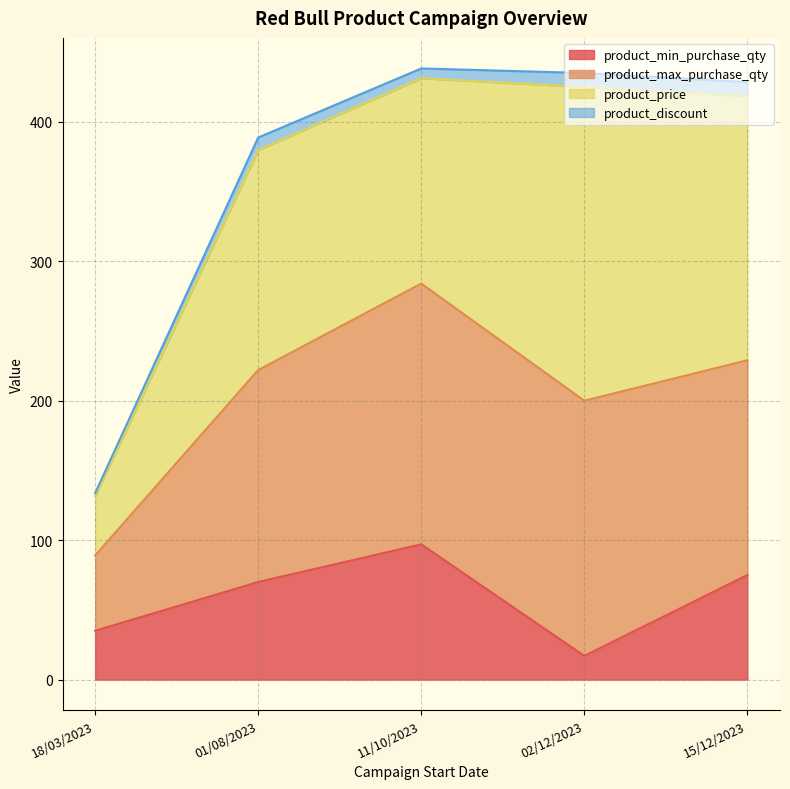

Which series changed the most between 11/10/2023 and 18/03/2023?

product_max_purchase_qty